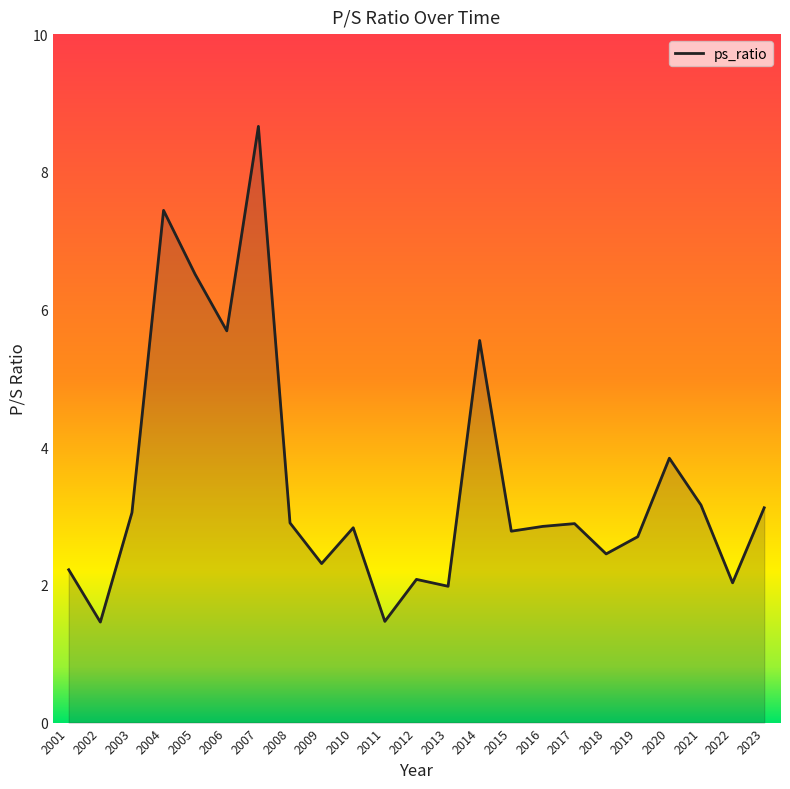

What value does the data have at 2008?

2.9